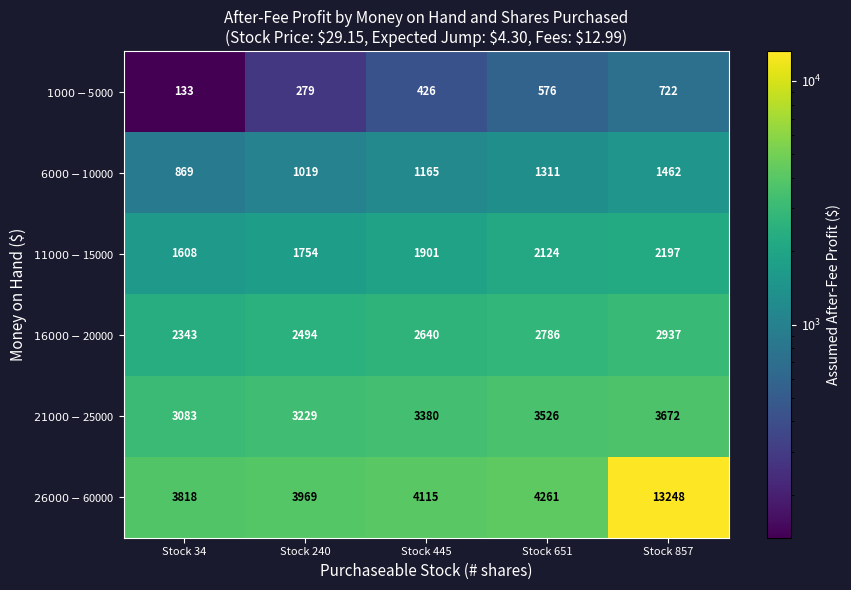

What is the spread (max minus min) of values at Stock 240?

3690